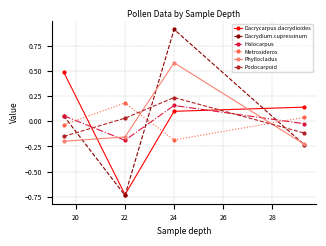

At how many categories does at least one series exceed 0?

4